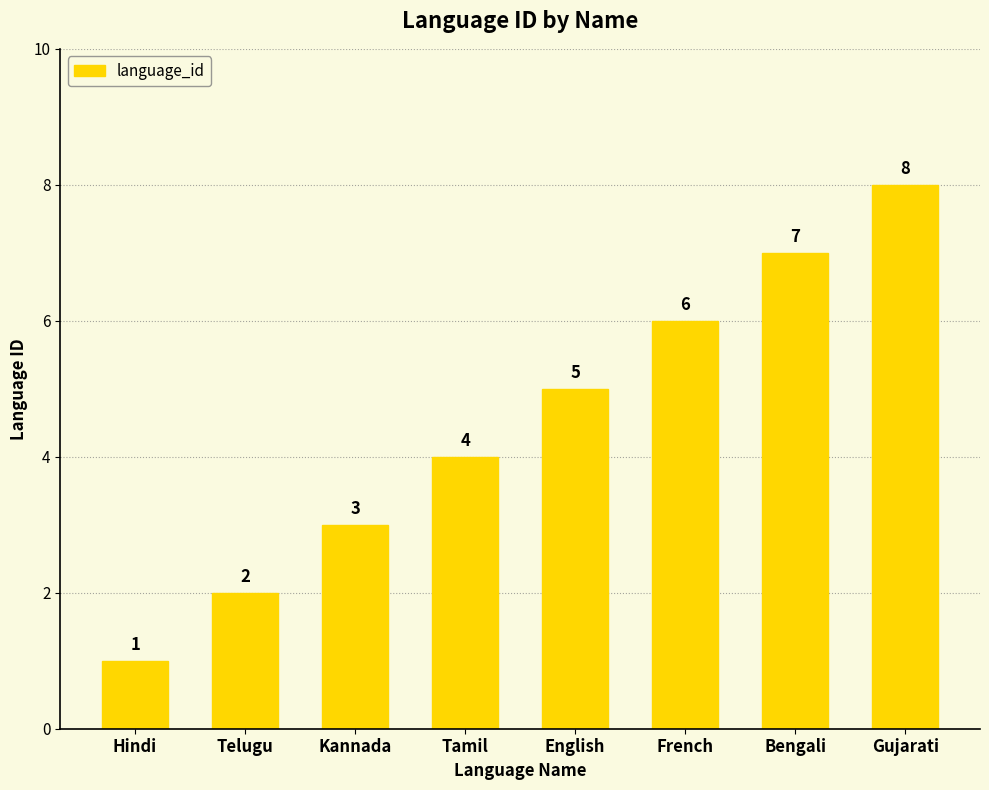

The chart shows a value of 3 at Kannada. True or false?

True